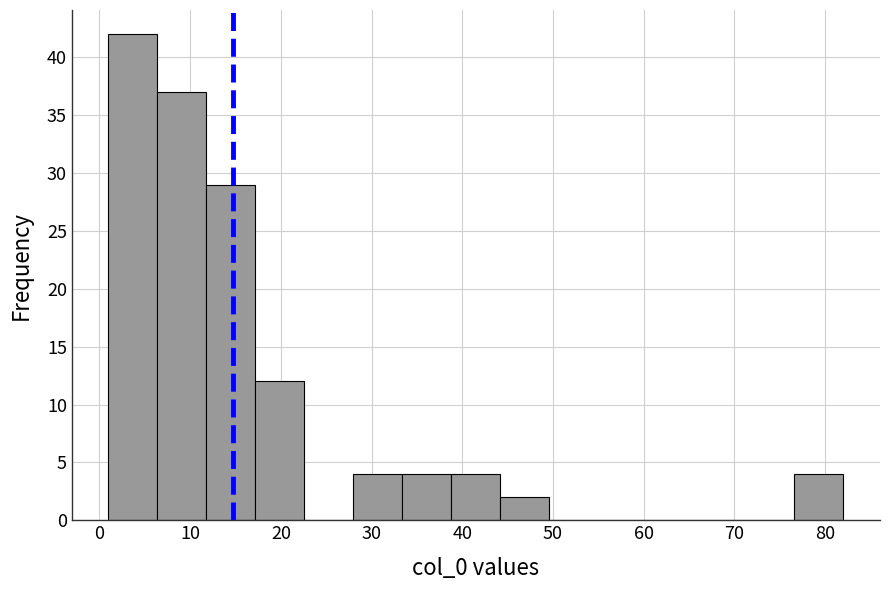

How tall is the bar that spans 76.6 to 82.0 on the x-axis? Neither the bar edges nor the heights are printed on the chart, so give them approximately, as read against the axes.

4